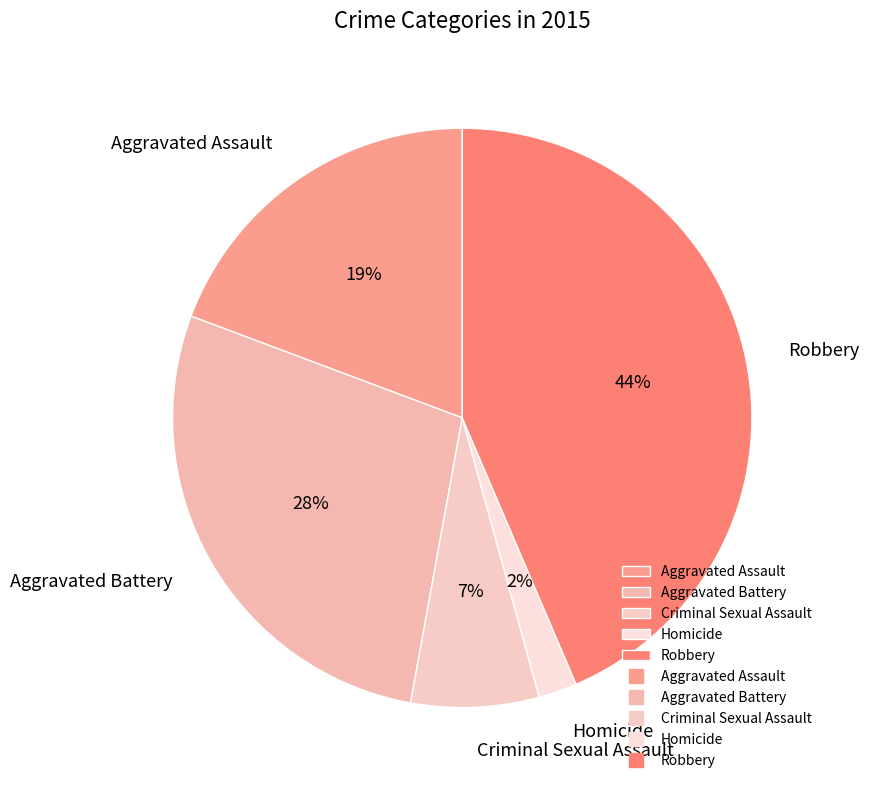

To the nearest percent, what percentage of the pie is Aggravated Battery?

28%